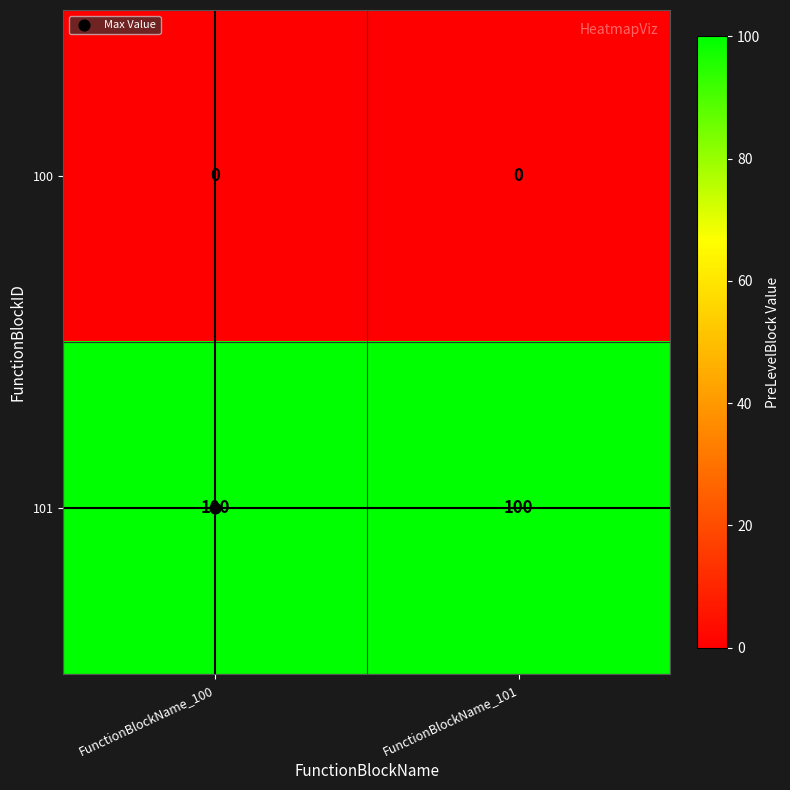

What is the difference between the highest and lowest values at FunctionBlockName_100?

100